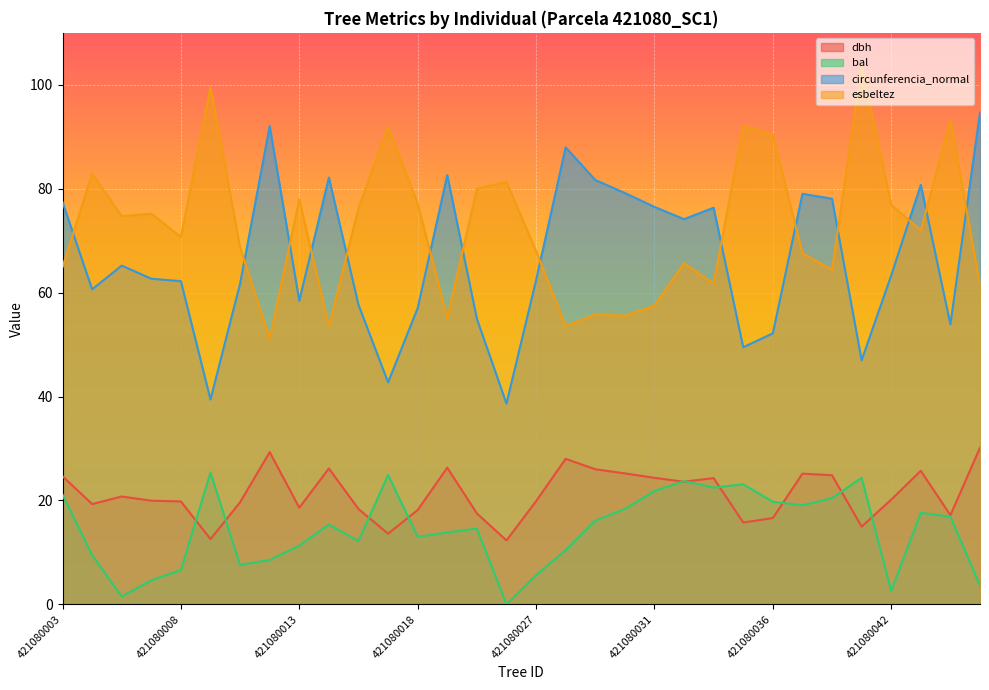

What are all the series names shown in the legend?

dbh, bal, circunferencia_normal, esbeltez